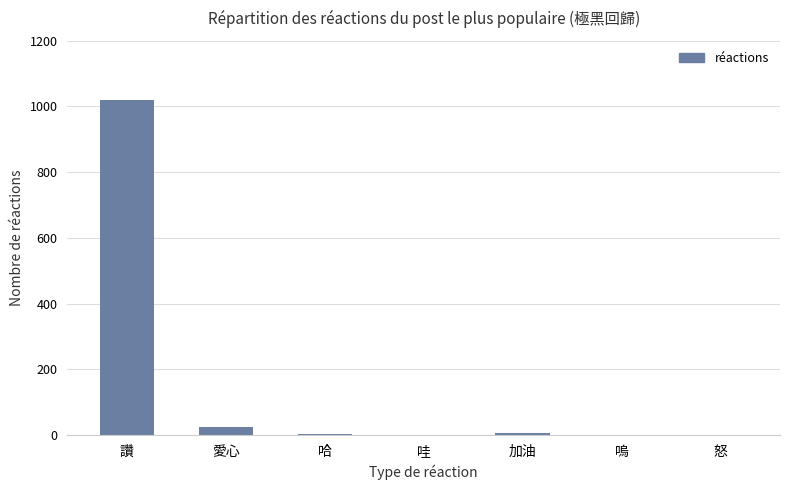

True or false: the data shows 1 at 怒.

True